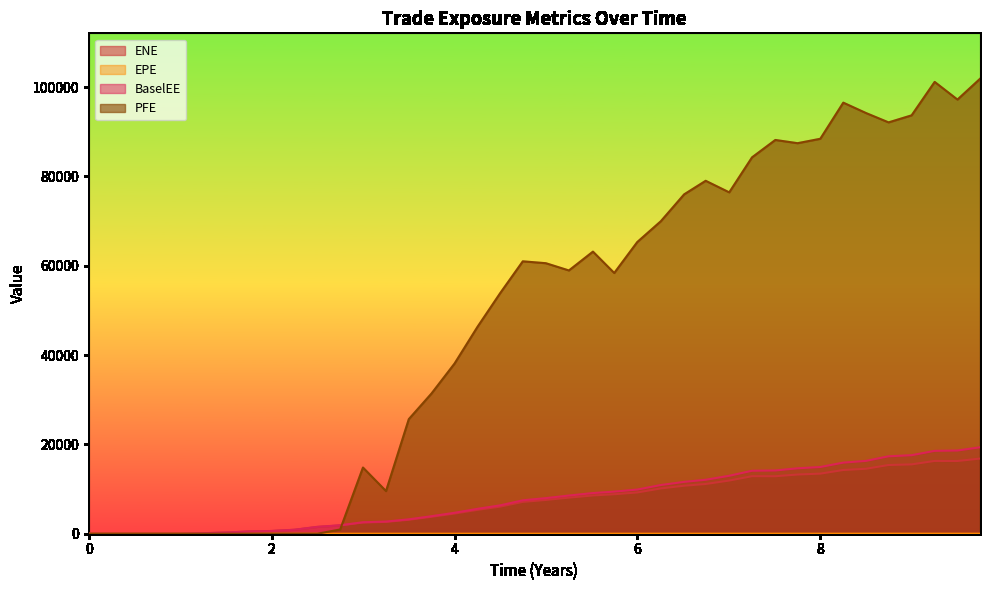

What is the difference between the second highest and second lowest values in the PFE series?

101182.0